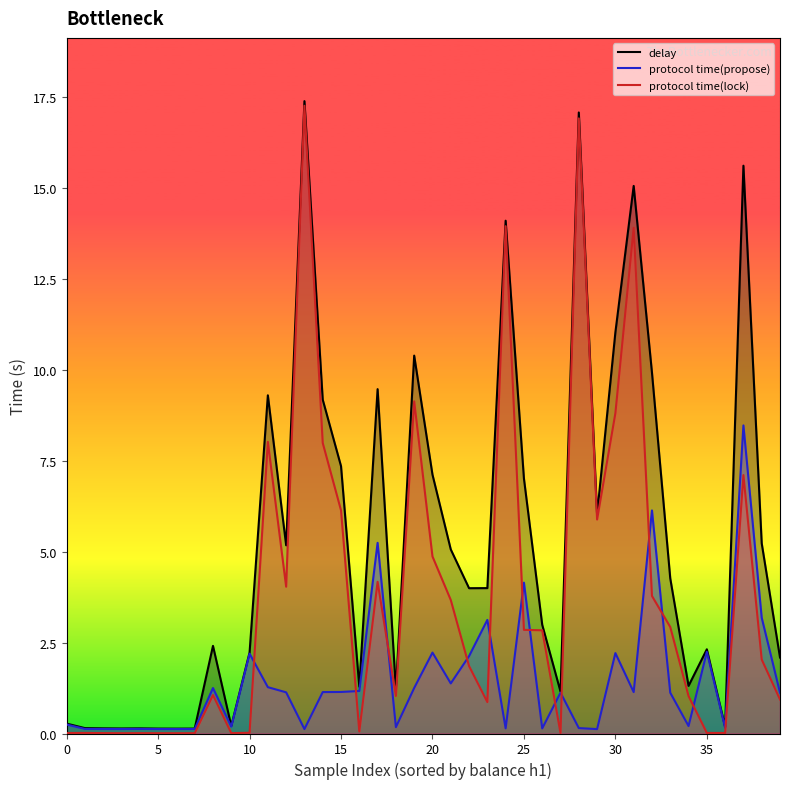

How many lines are shown in the chart?

3